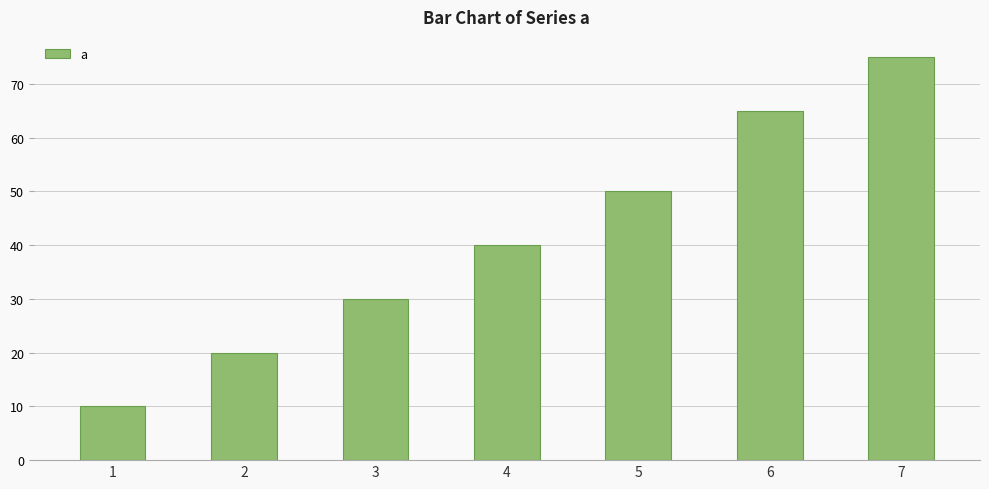

How many data points does each series have?

7